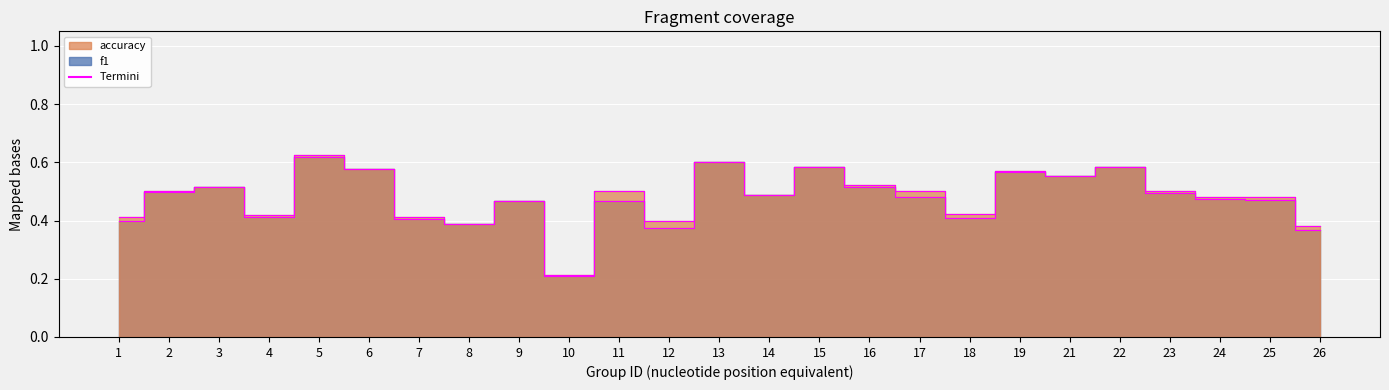

Which series has the widest spread of values?

accuracy